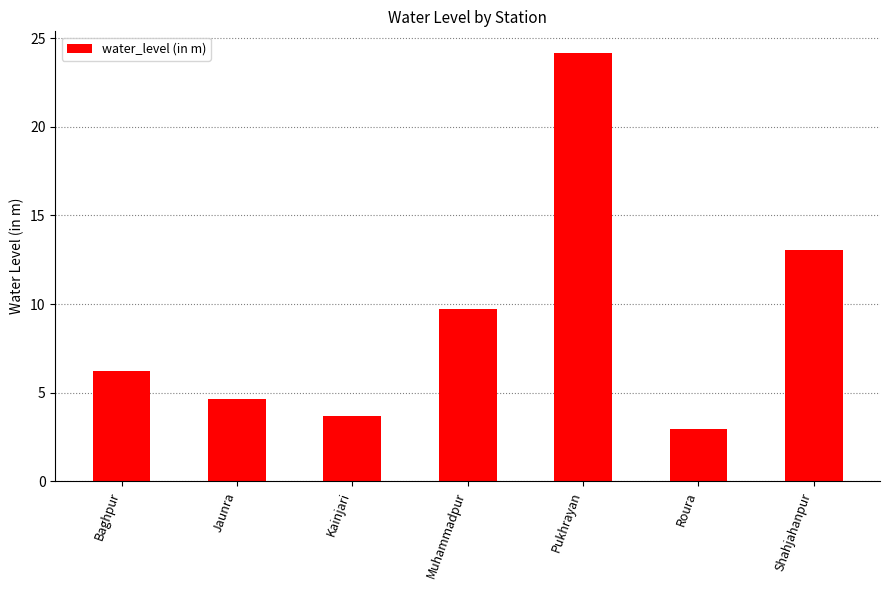

What is the ratio of the value at Jaunra to the value at Baghpur?

0.7